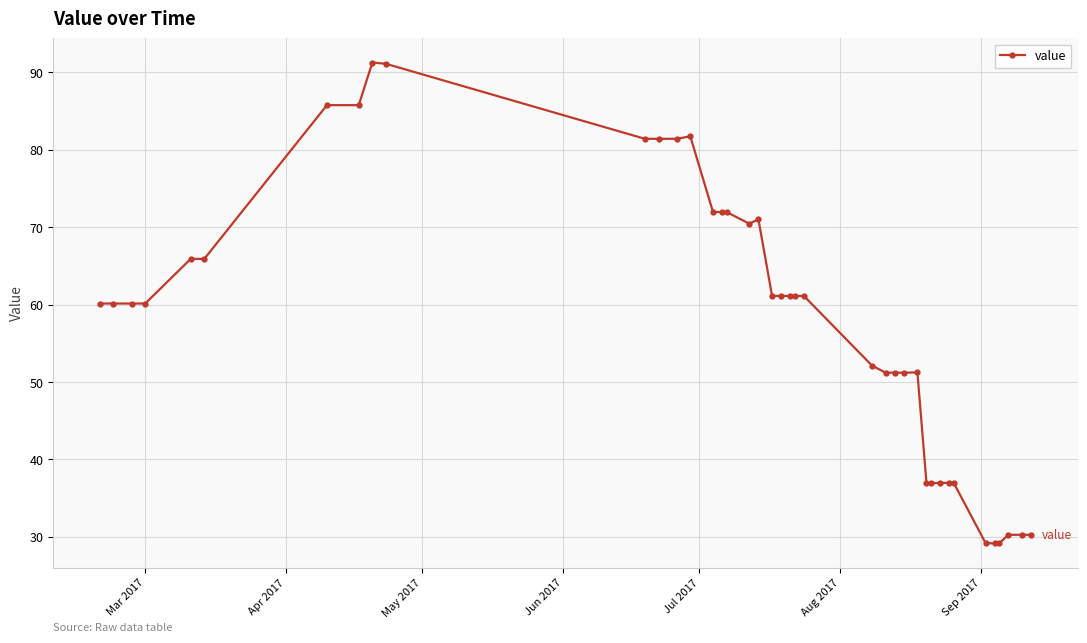

What is the difference between the maximum and minimum values?

62.1